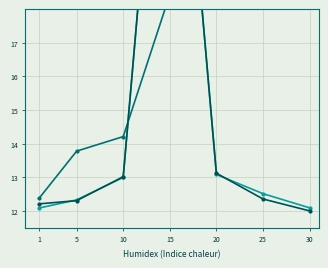

Between 5 and 25, which series saw the biggest shift?

Leve EXP